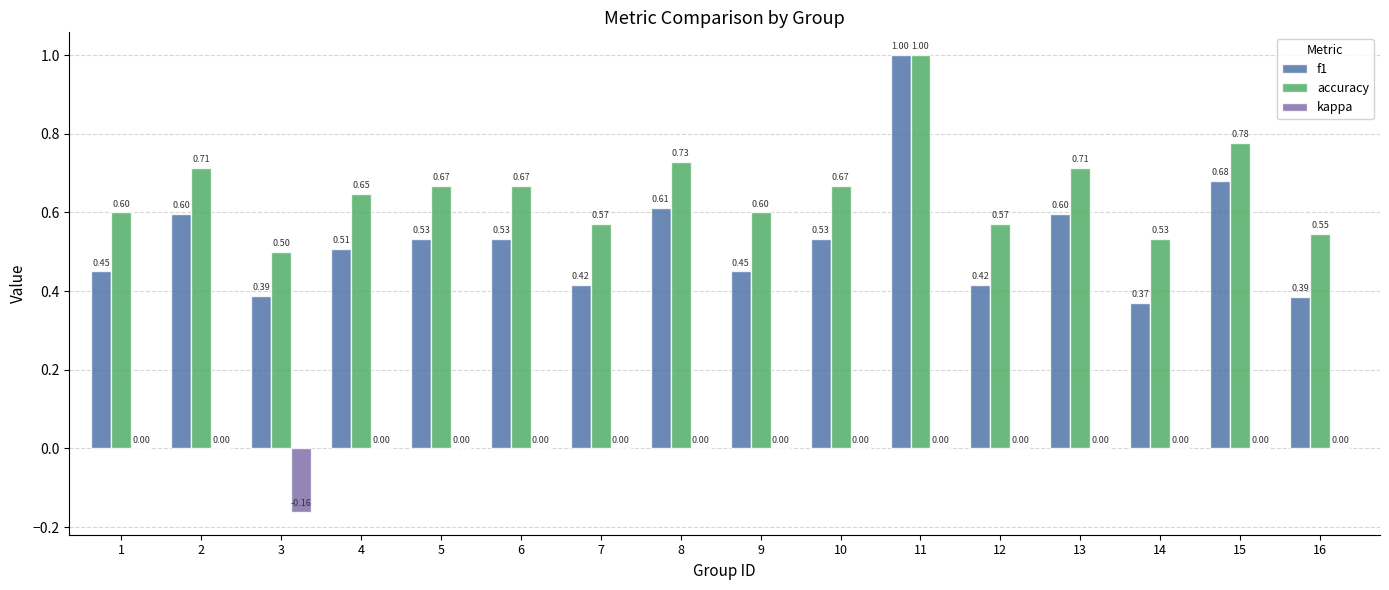

Which series changed the most between 6 and 15?

f1